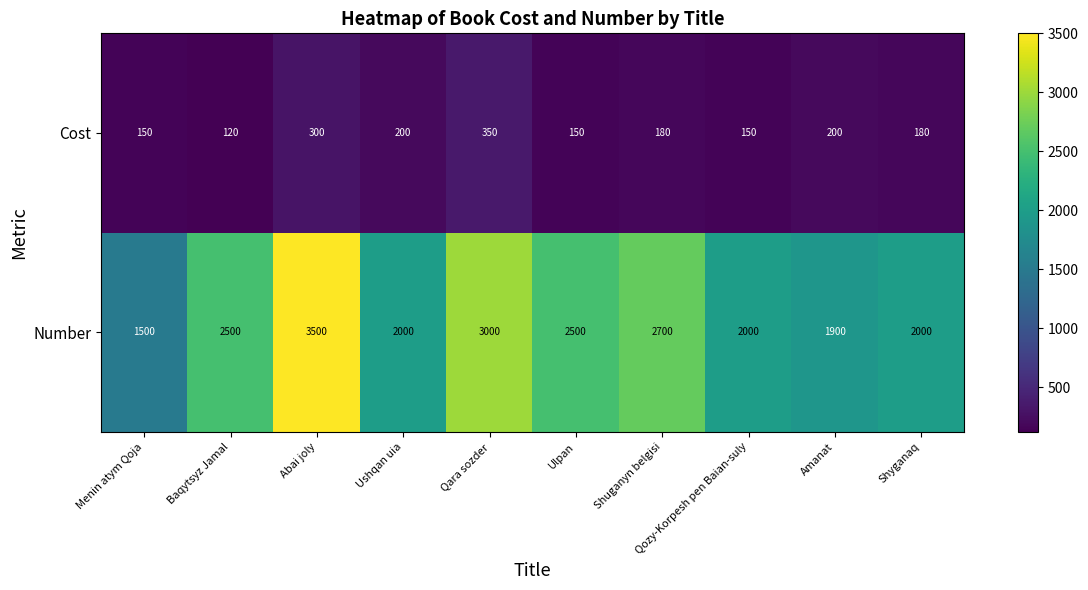

What is the difference between the maximum and minimum values in the Number series?

2000